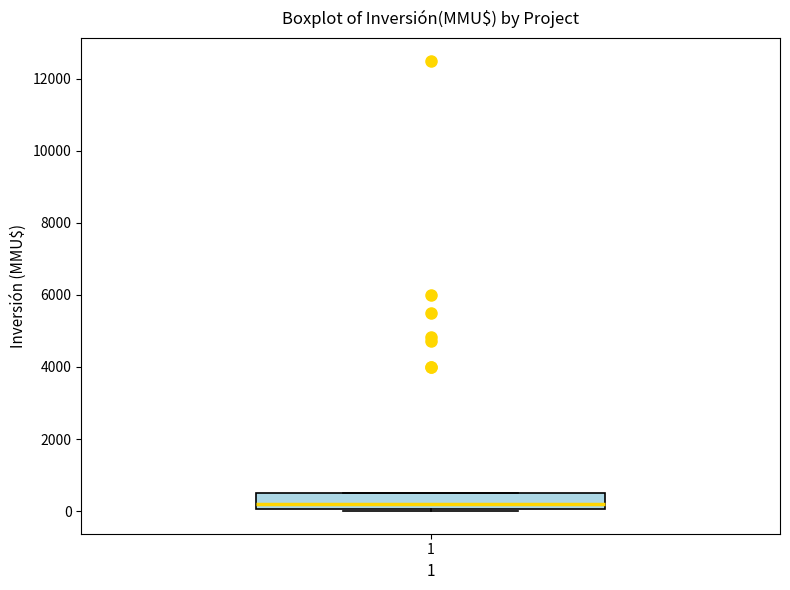

Where does the median line of the box at x = 1 sit on the y-axis? The values are not printed on the chart, so give them approximately, as read against the axis.

200